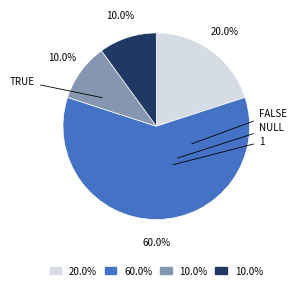

Rank the categories by value from lowest to highest.

null, 1, true, false